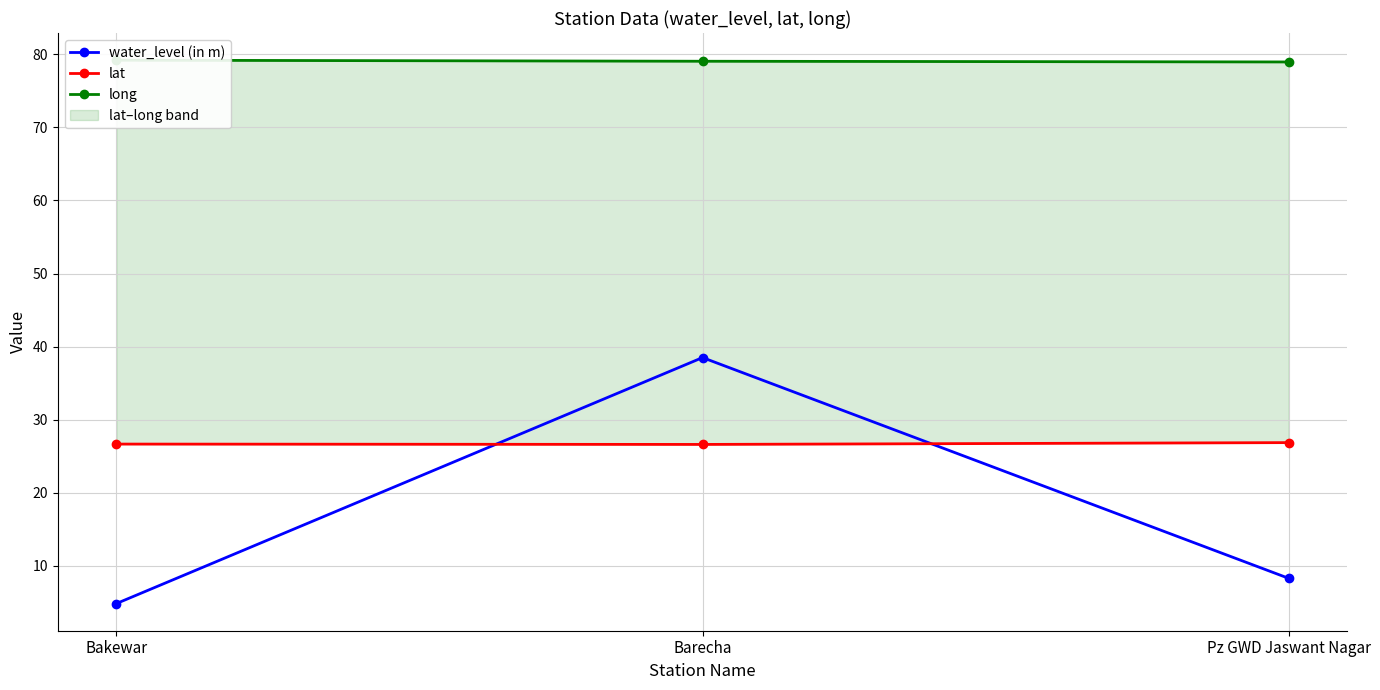

What is the spread (max minus min) of values at Barecha?

52.4